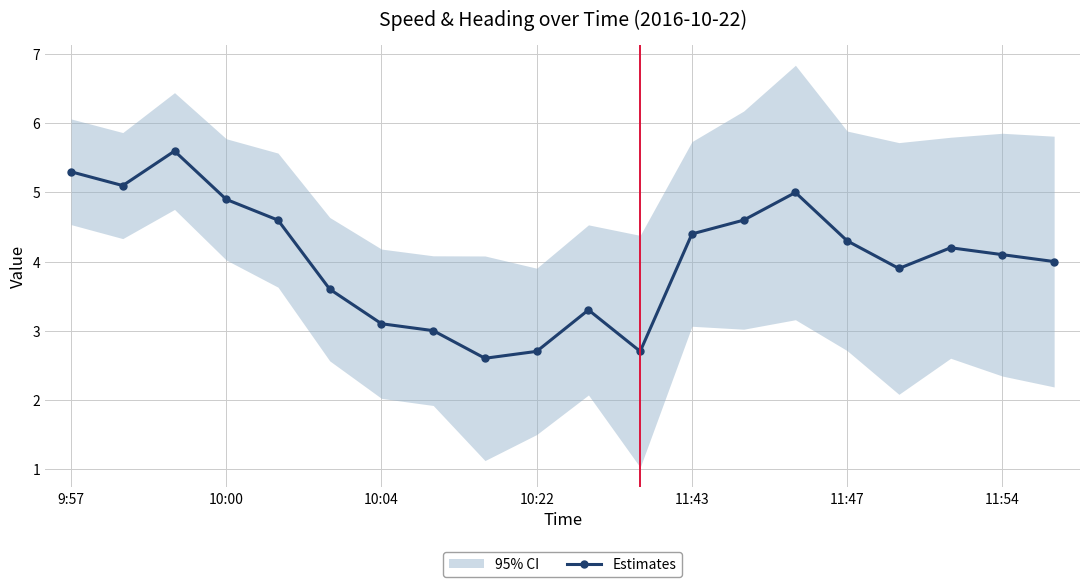

Does the chart display data point markers on the line(s)?

Yes